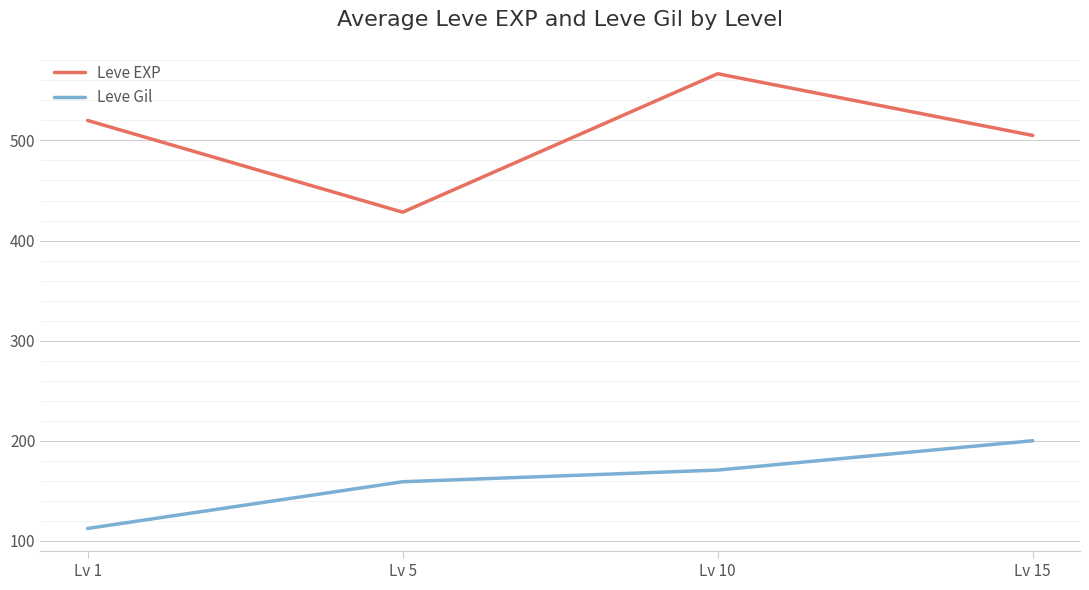

Where is the first local minimum for Leve EXP?

Lv 5